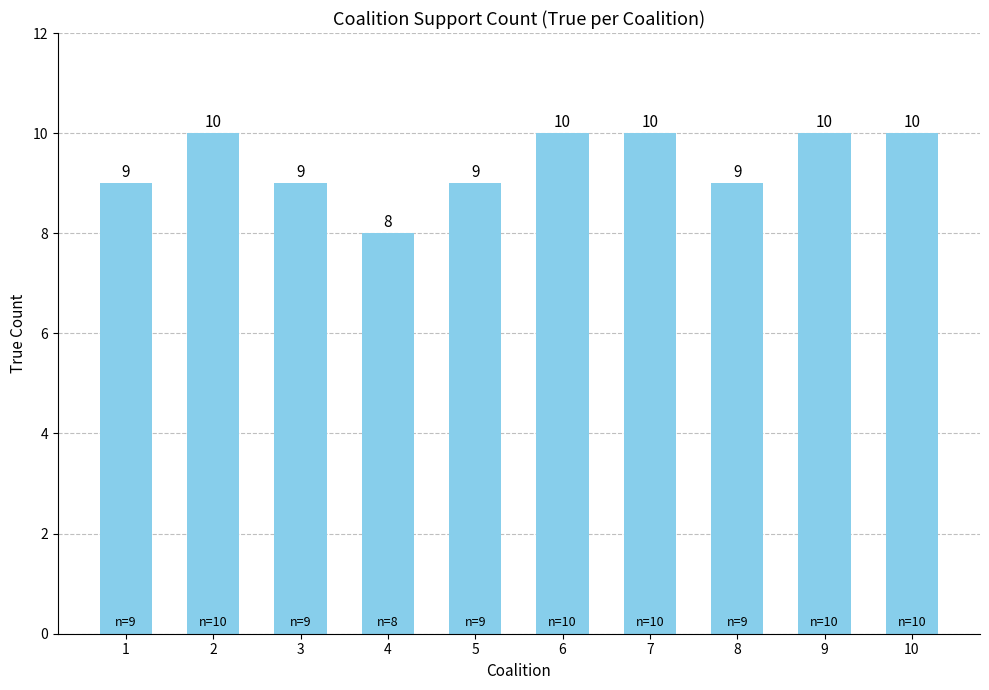

How many values are below 10?

5